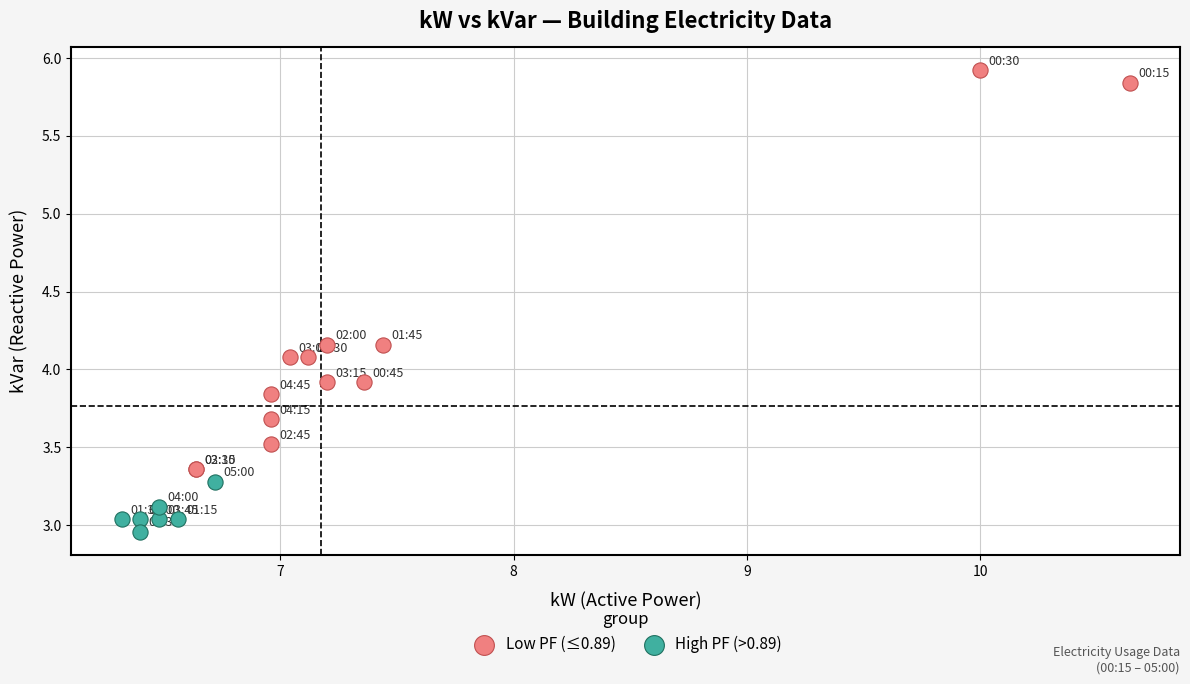

Which series contains the lowest Y value?

High PF (>0.89)